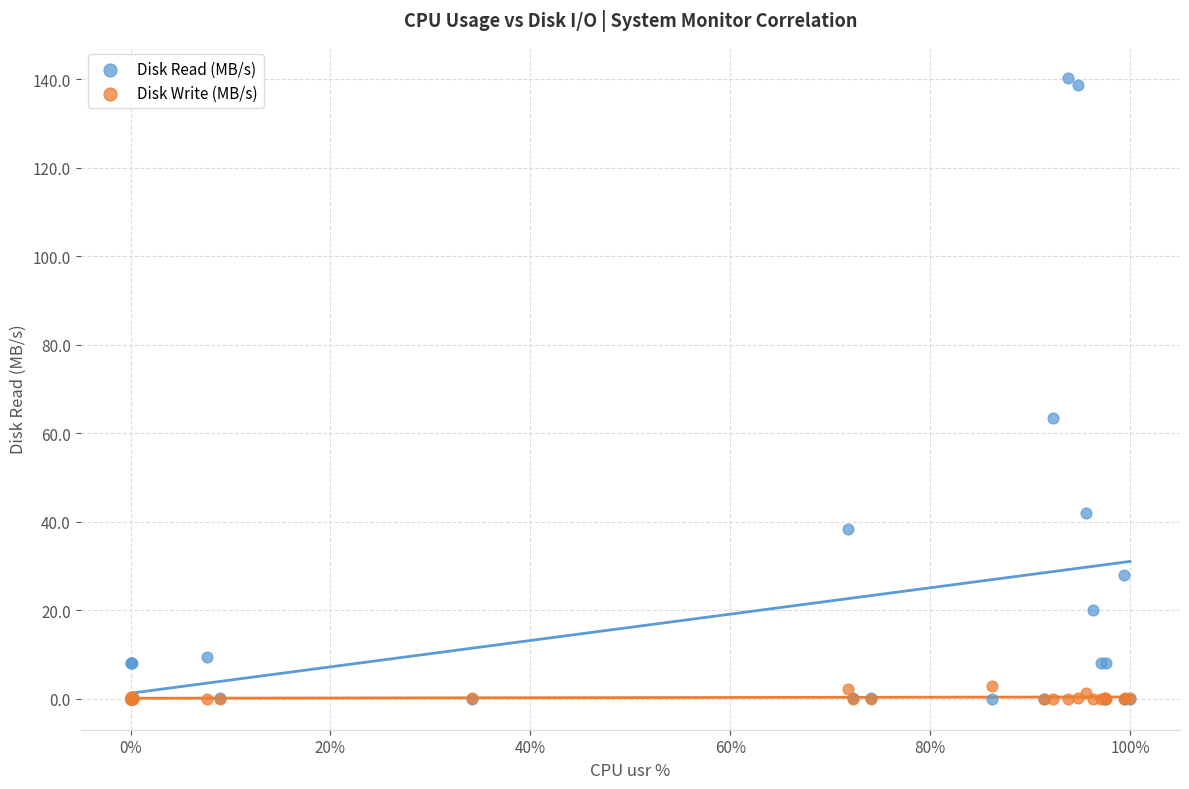

In the Disk Read (MB/s) series, what Y value is closest to 70?

63.4